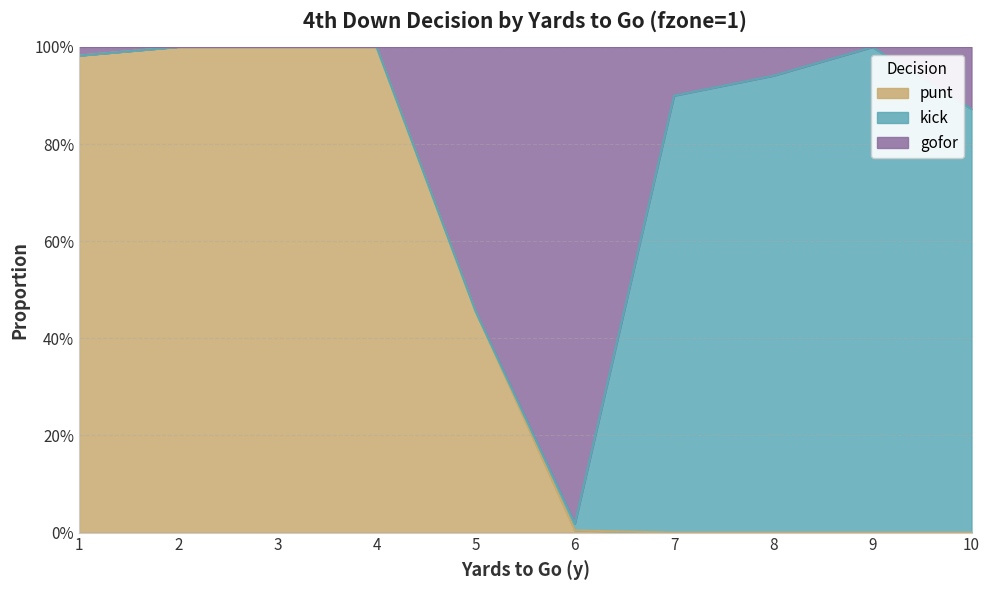

Does the chart display data point markers on the line(s)?

No